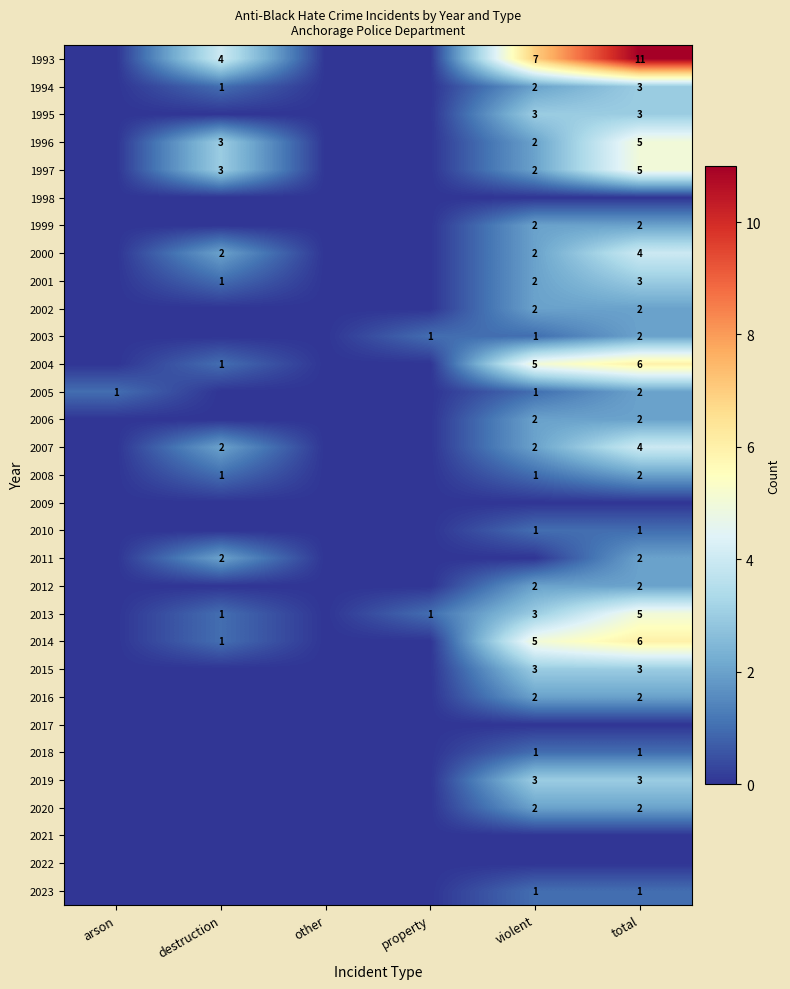

The 2001 series shows 1 at violent. True or false?

False